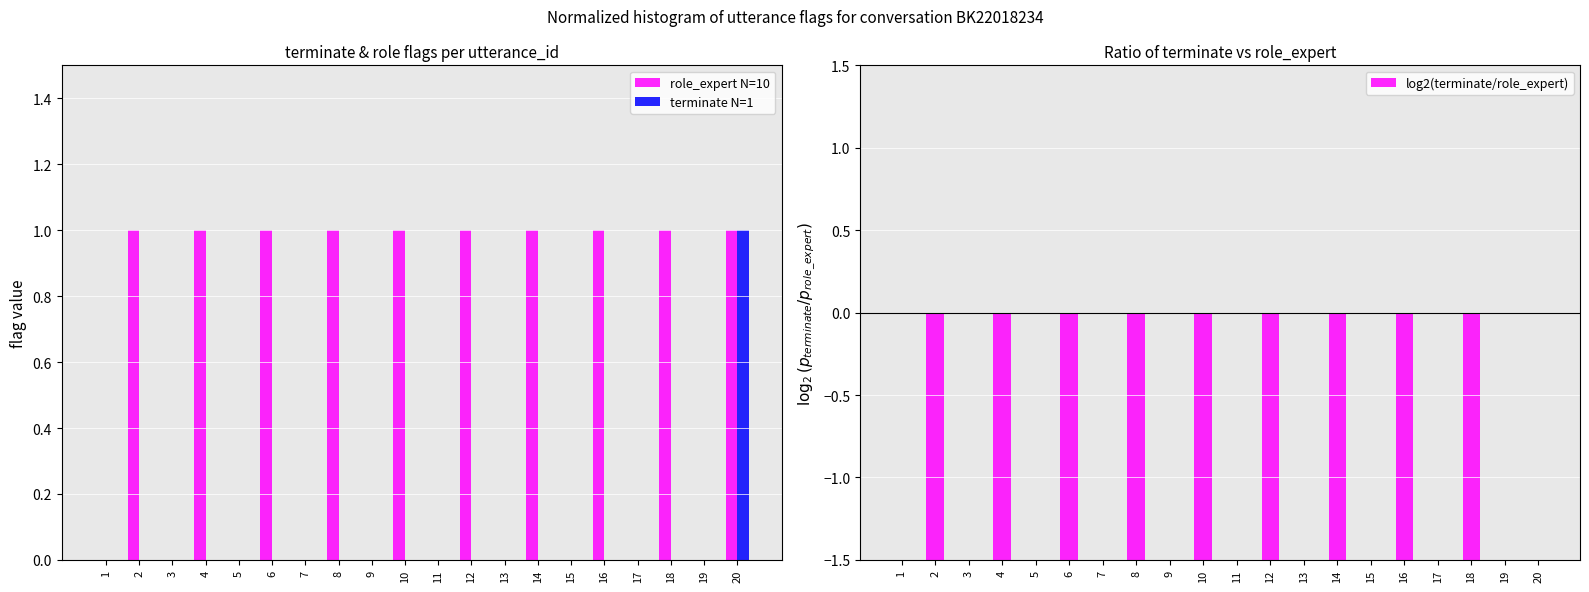

Rank the series by their average value, from highest to lowest.

role_expert N=10, terminate N=1, log2(terminate/role_expert)